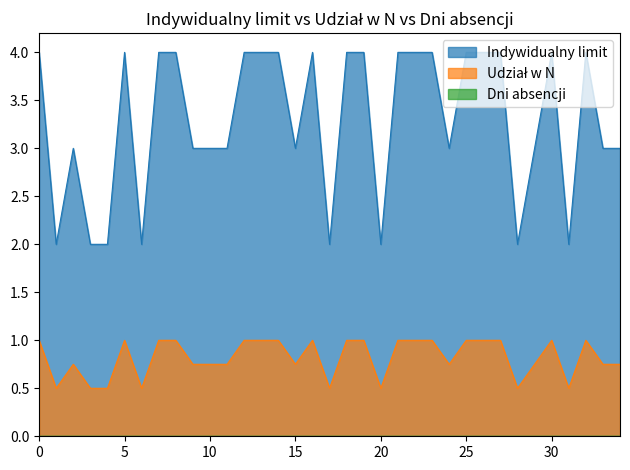

What is the minimum value for Indywidualny limit?

2.0